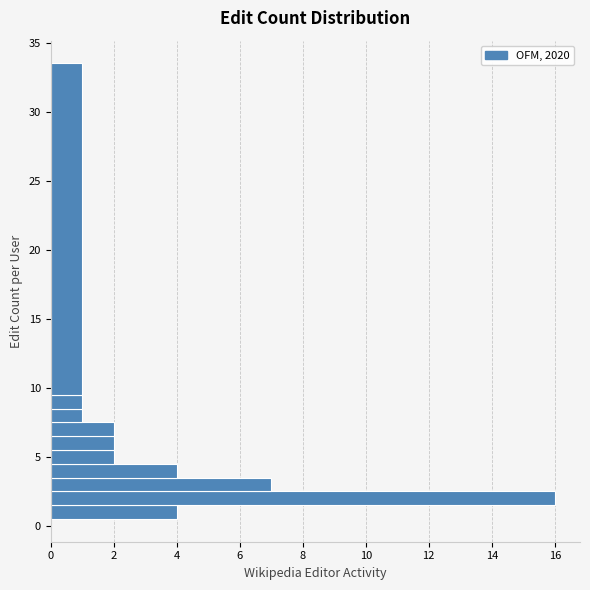

Read against the y-axis, roughly where is the centre of the longest bar?

2.0